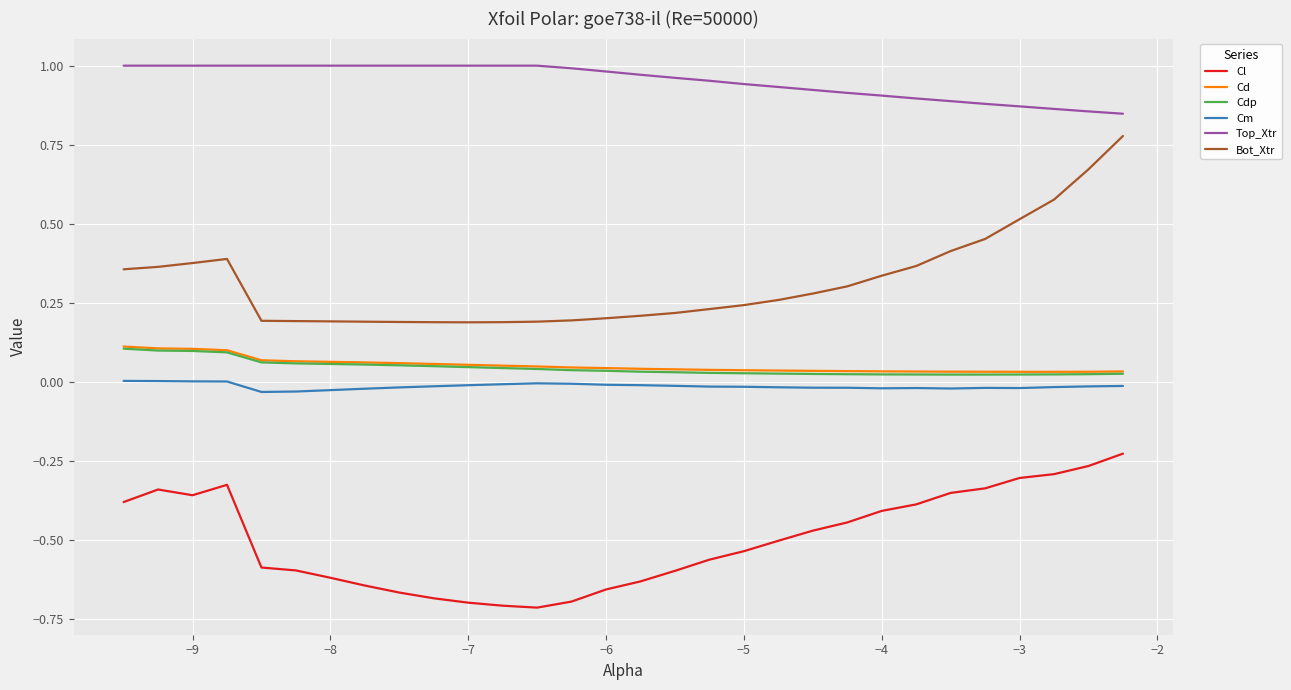

True or false: Top_Xtr and Cm intersect in this chart.

False